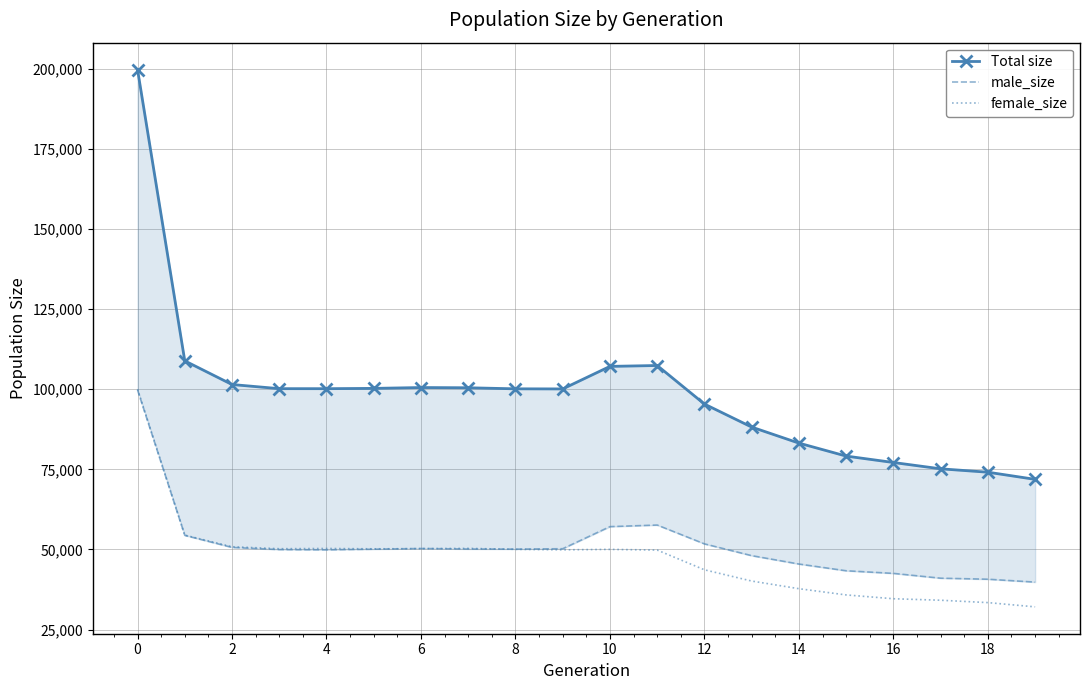

After their last crossing, which series has the higher values: female_size or male_size?

male_size